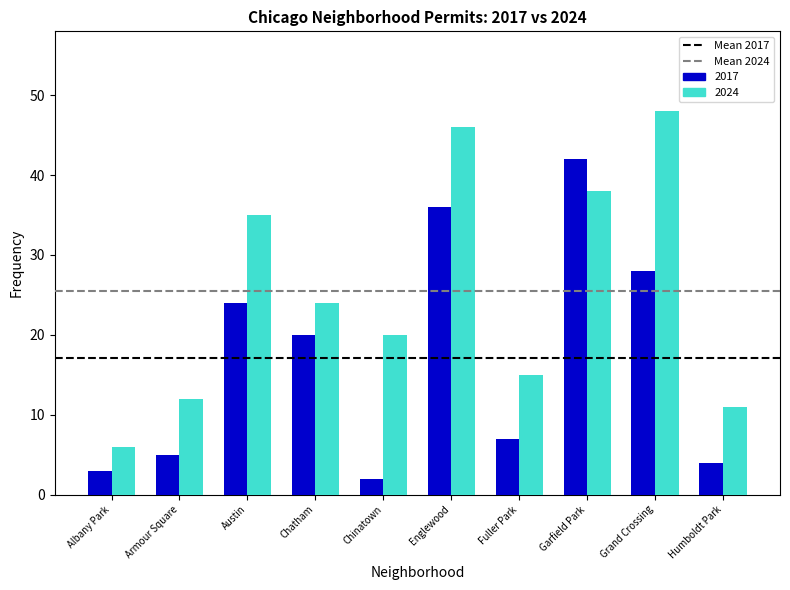

Which label corresponds to the smallest value in the chart?

Chinatown